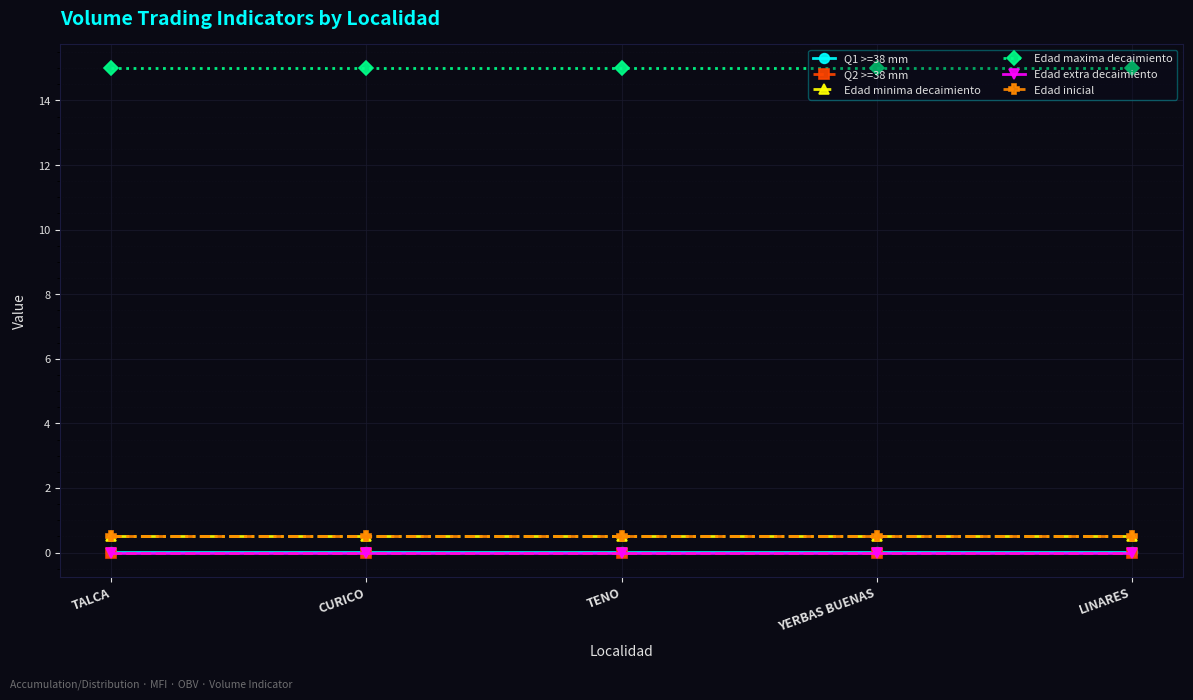

At how many categories does at least one series exceed 8?

5